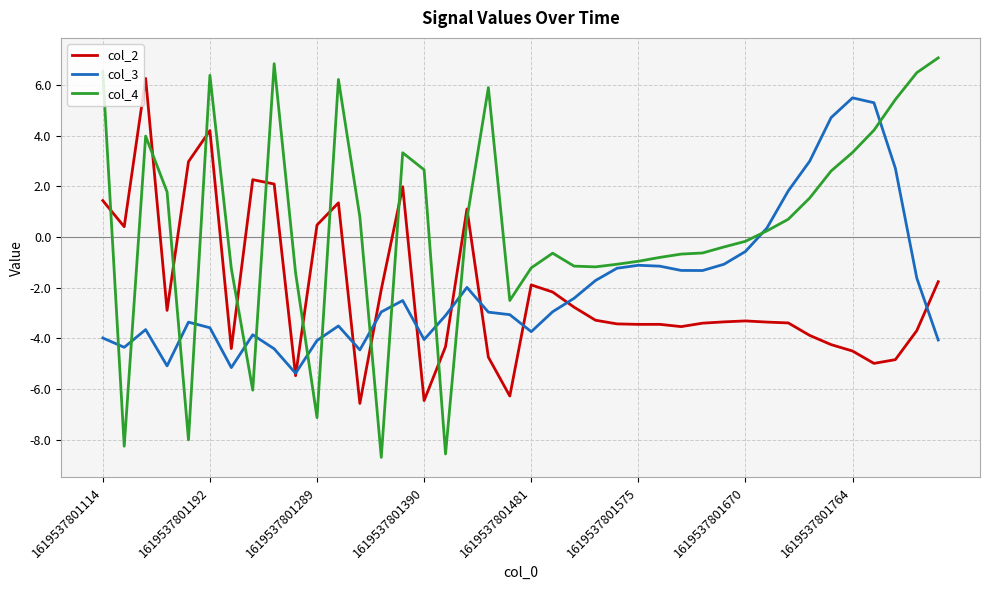

Which series has the widest spread of values?

col_4